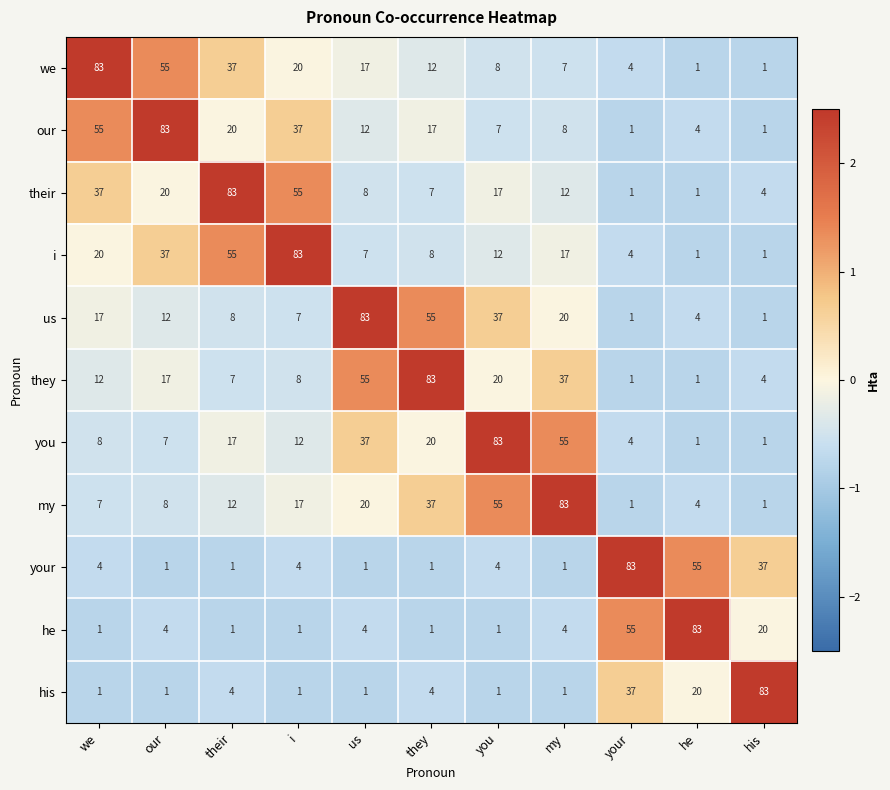

Is it true that we equals 1 at he?

True